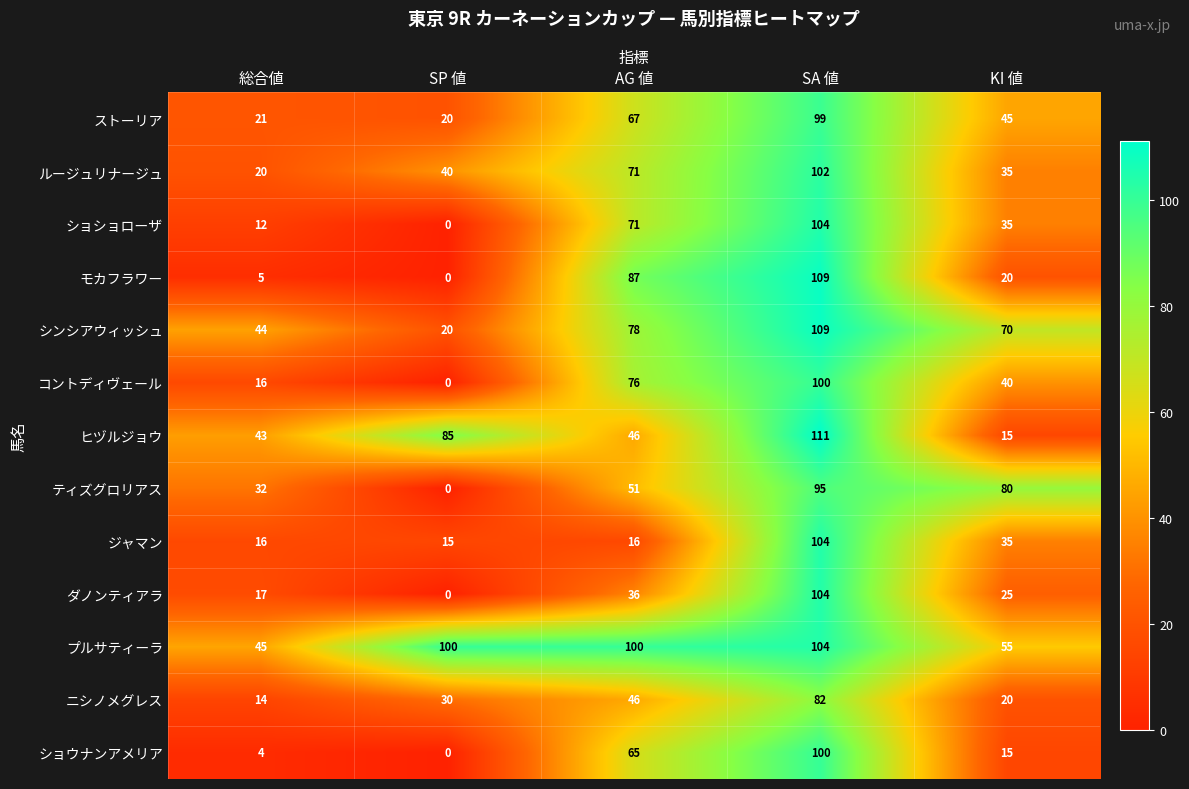

Rank the categories by シンシアウィッシュ value from highest to lowest.

SA 値, AG 値, KI 値, 総合値, SP 値